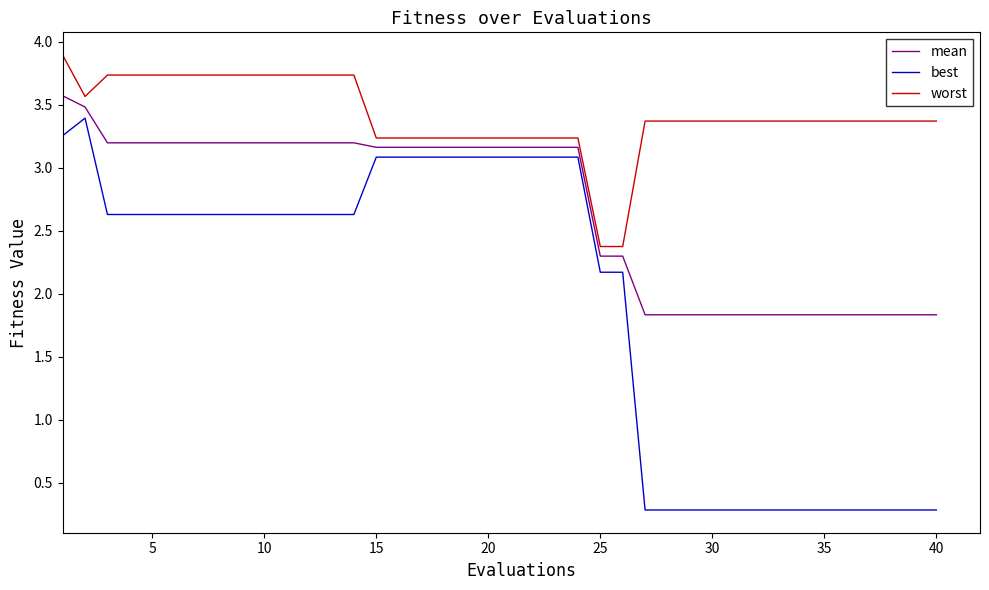

What is the difference between the maximum and minimum values in the best series?

3.1